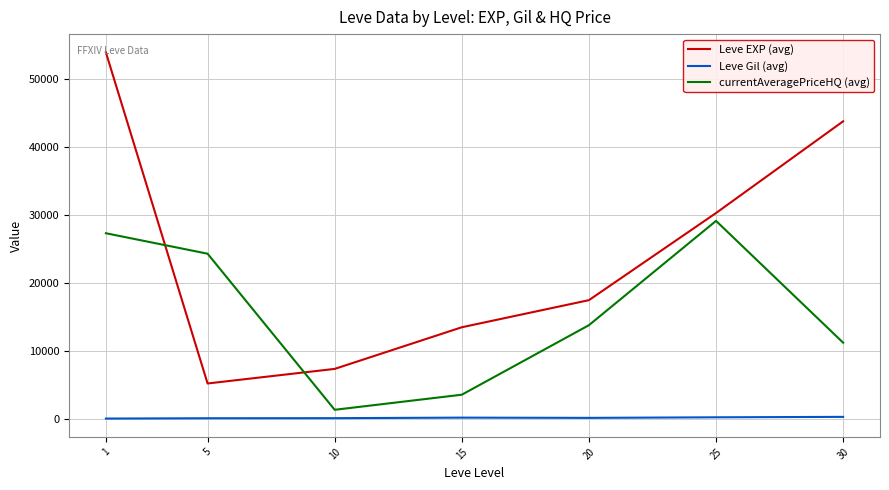

The value of Leve EXP (avg) at 30 is 10032.4. True or false?

False